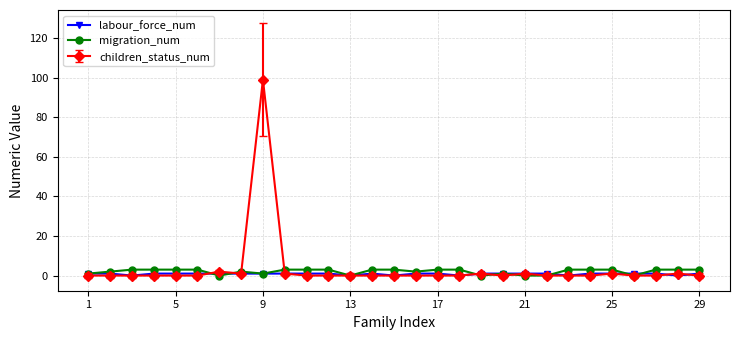

What are all the series names shown in the legend?

labour_force_num, migration_num, children_status_num